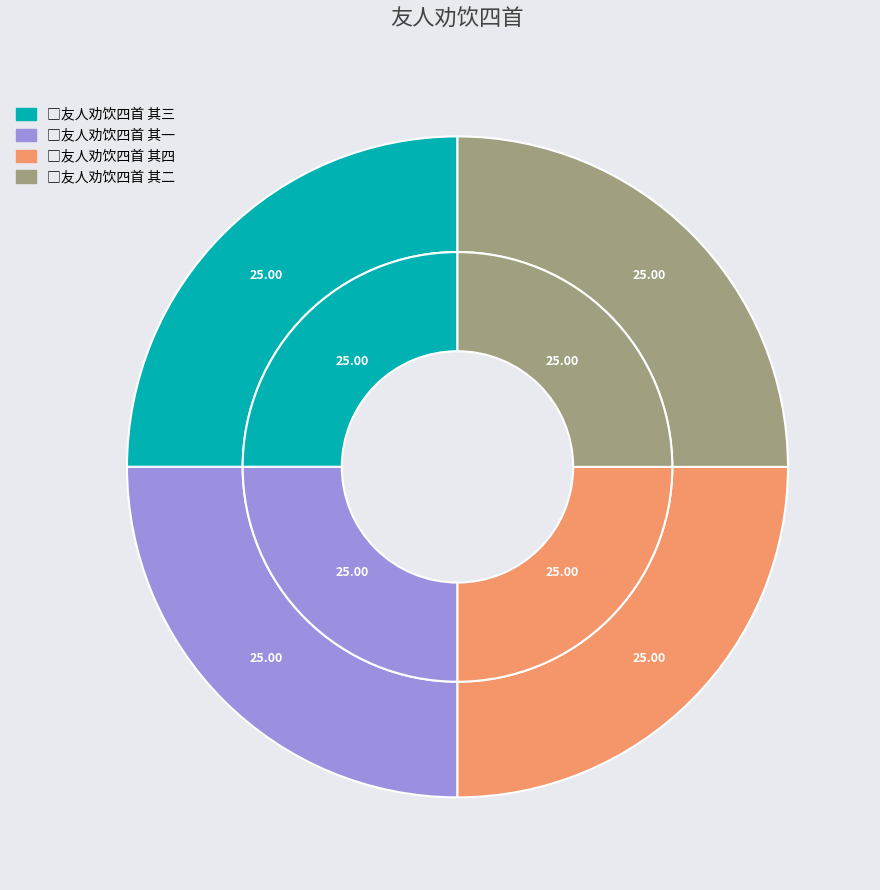

What percentage is NOT represented by □友人劝饮四首 其一?

75.0%